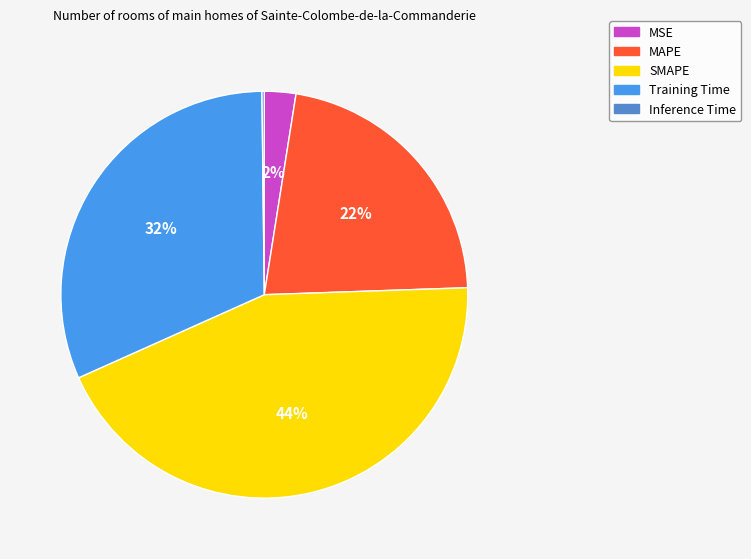

To the nearest percent, what is the difference between the MAPE and Training Time slice percentages?

10%